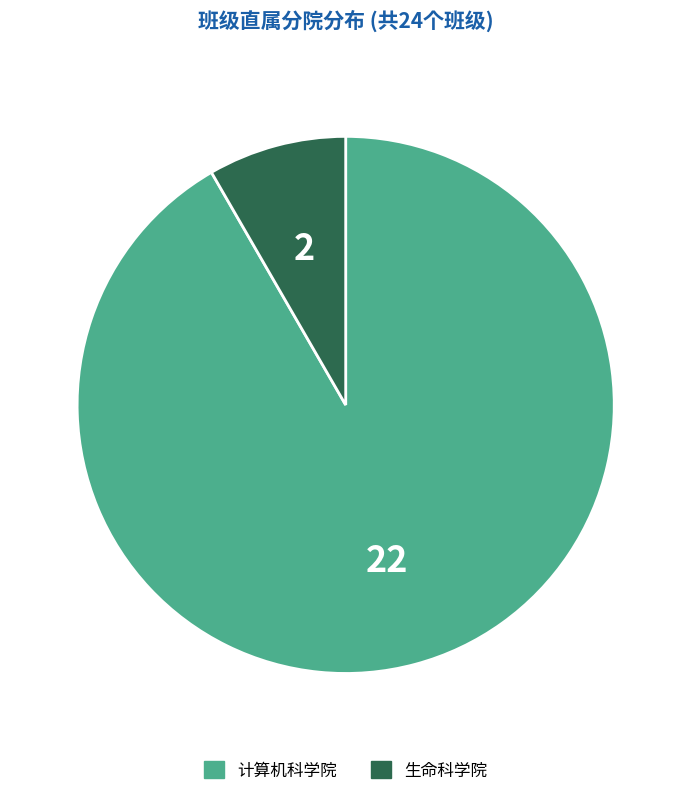

Count the number of slices in the pie.

2